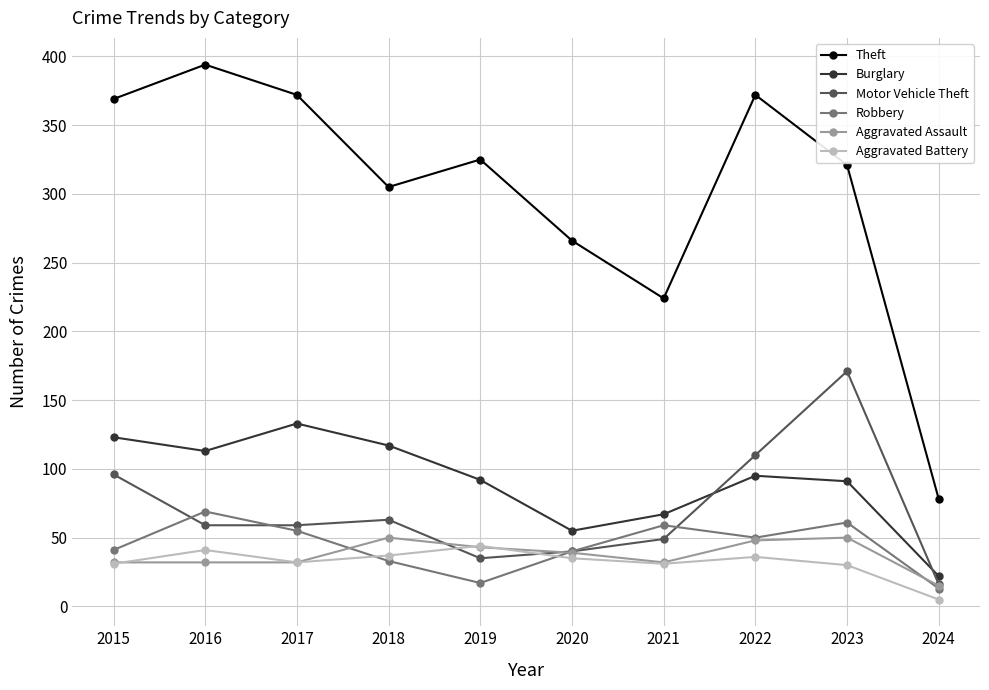

Is this an area chart (filled region under the line)?

No